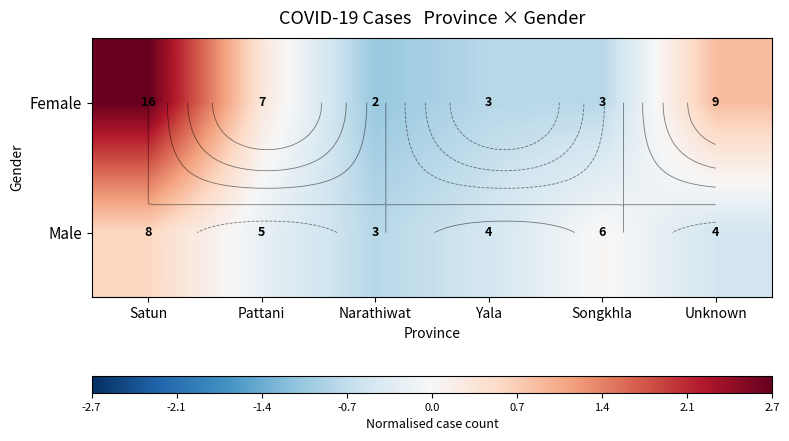

True or false: Male has a value of 0.1 at Songkhla.

False